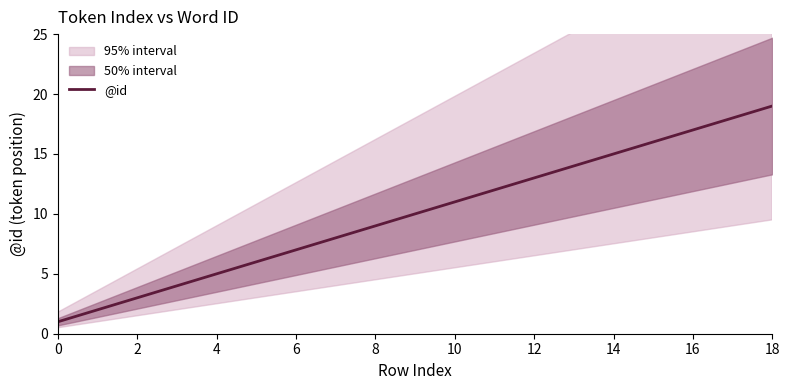

The @id series shows 8 at 4. True or false?

False